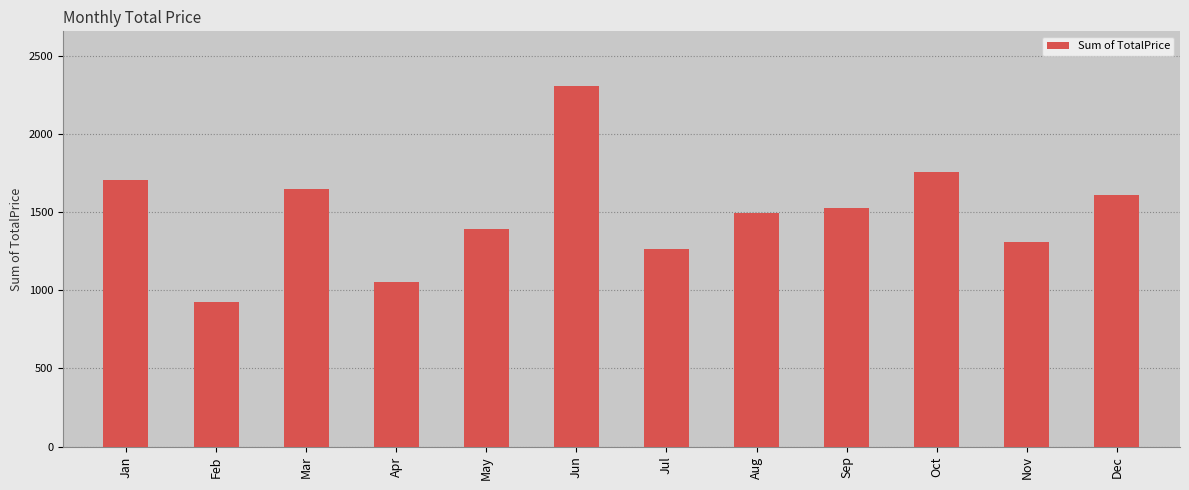

What is the average value?

1499.1